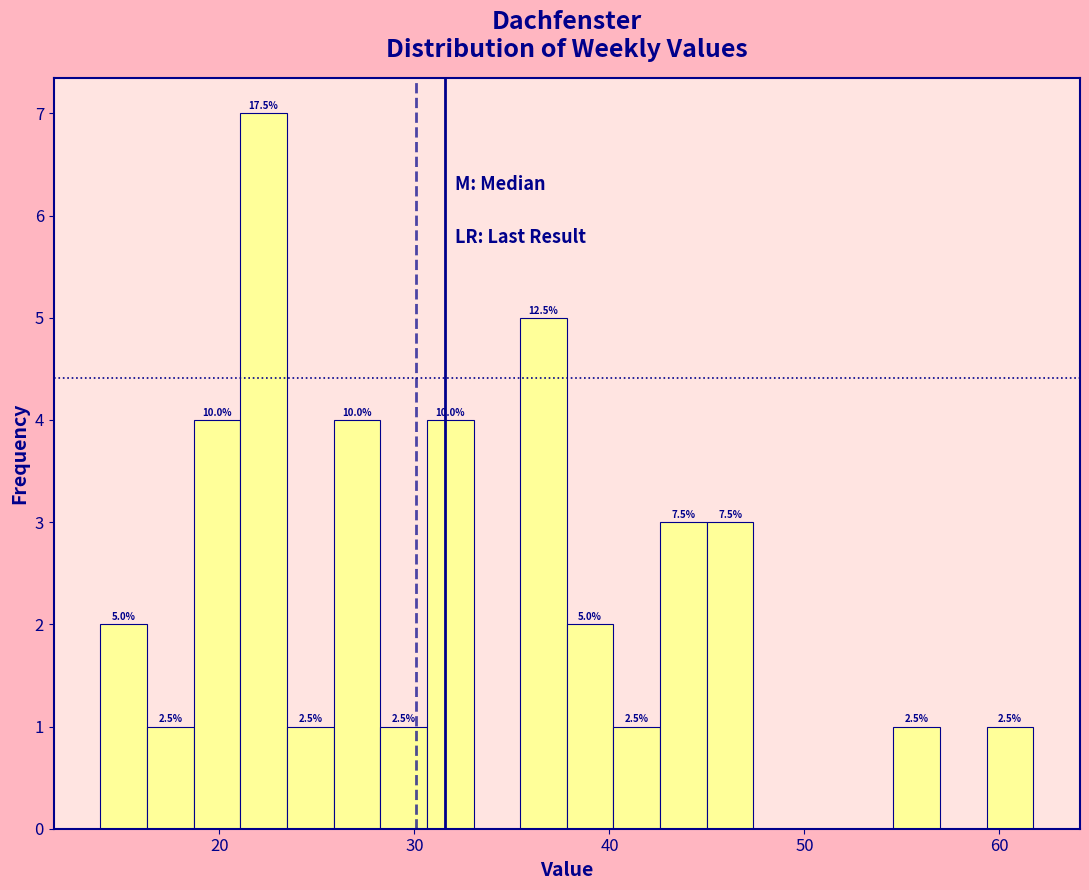

Around what value on the x-axis is the tallest bar? Give the approximate position of its centre, as read against the axis.

22